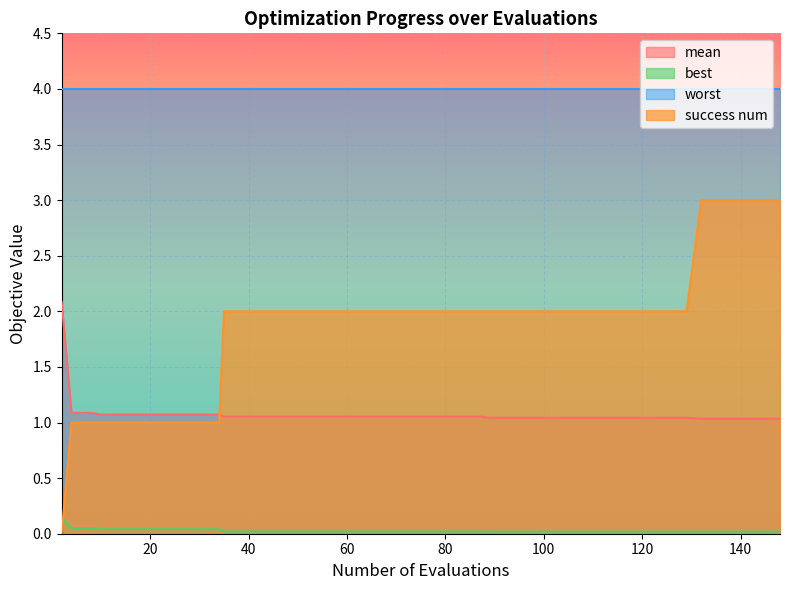

How many lines are shown in the chart?

4